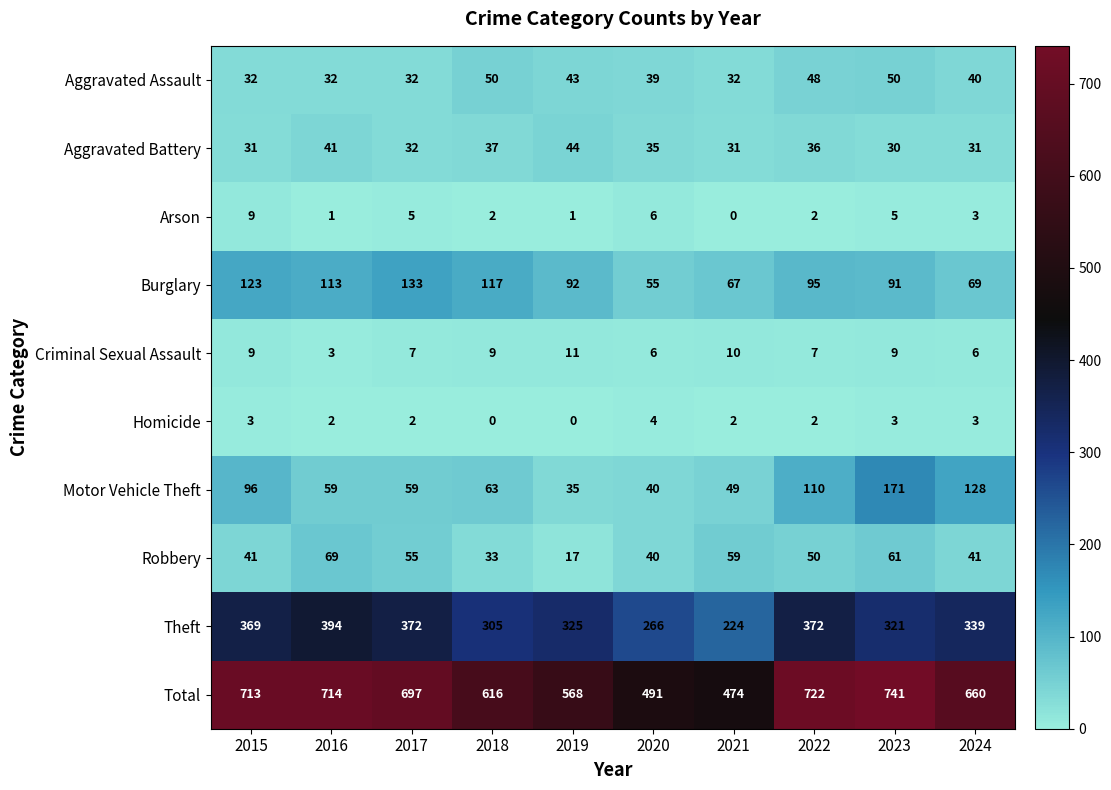

What is the average value of the Aggravated Assault series?

40